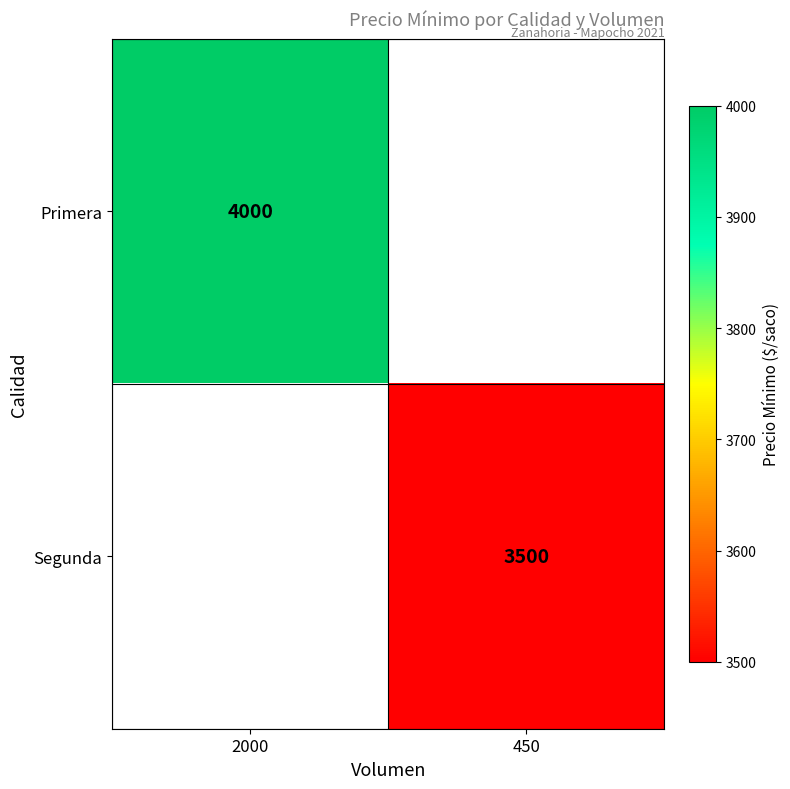

True or false: Primera has a value of 944 at 2000.

False